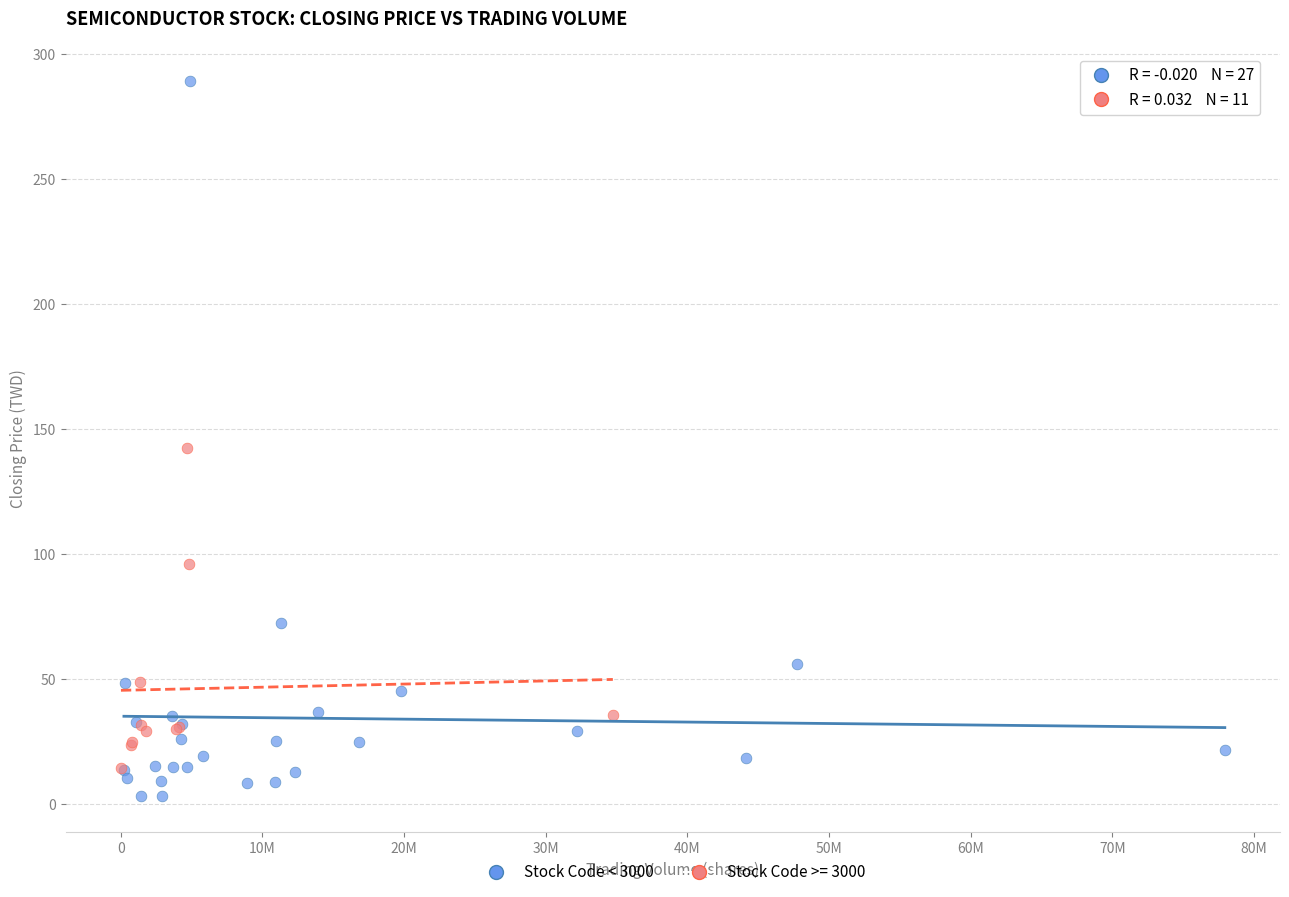

Which series has the largest Y range (max minus min)?

Stock Code < 3000